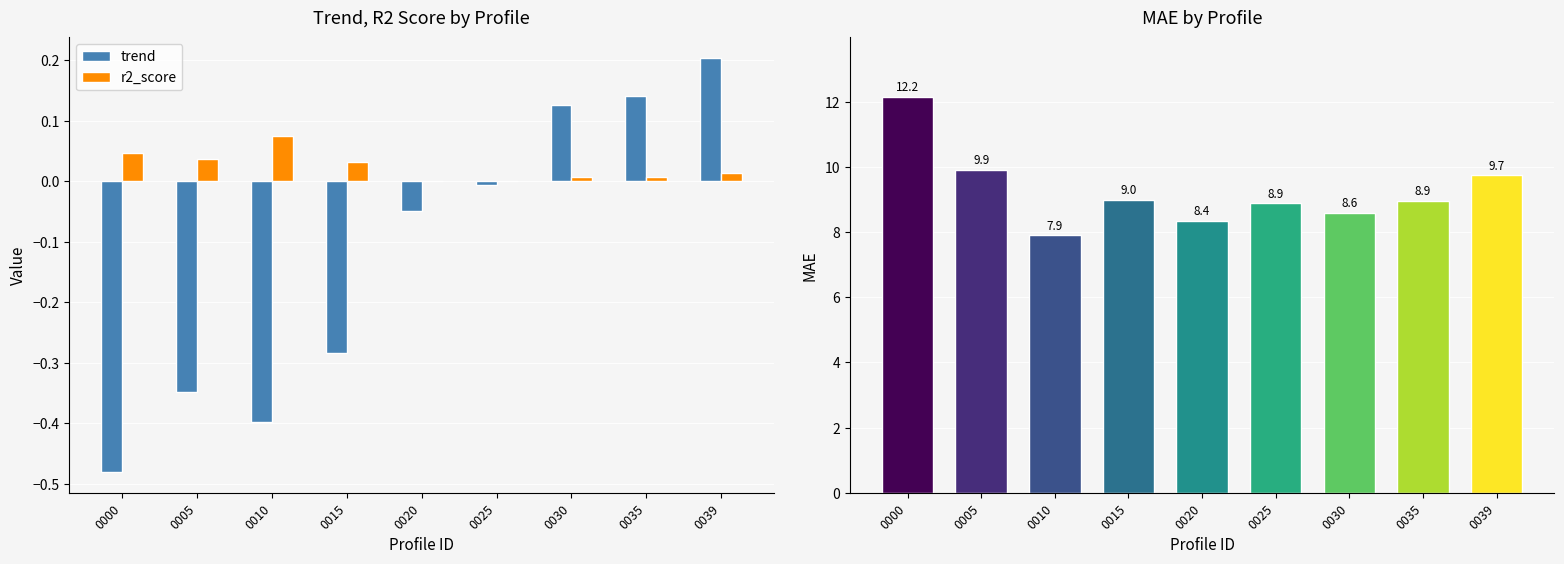

How many bars are there in each group?

3